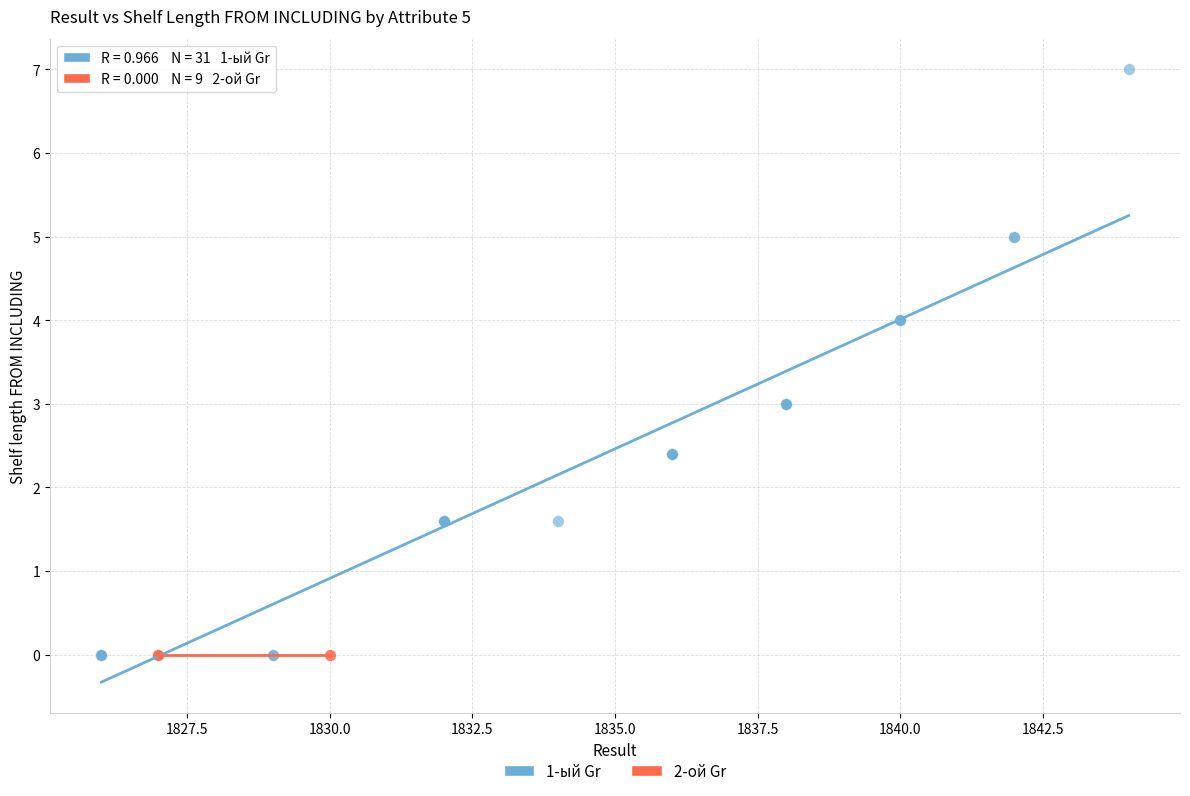

Which series reaches the maximum Y coordinate?

1-ый Gr